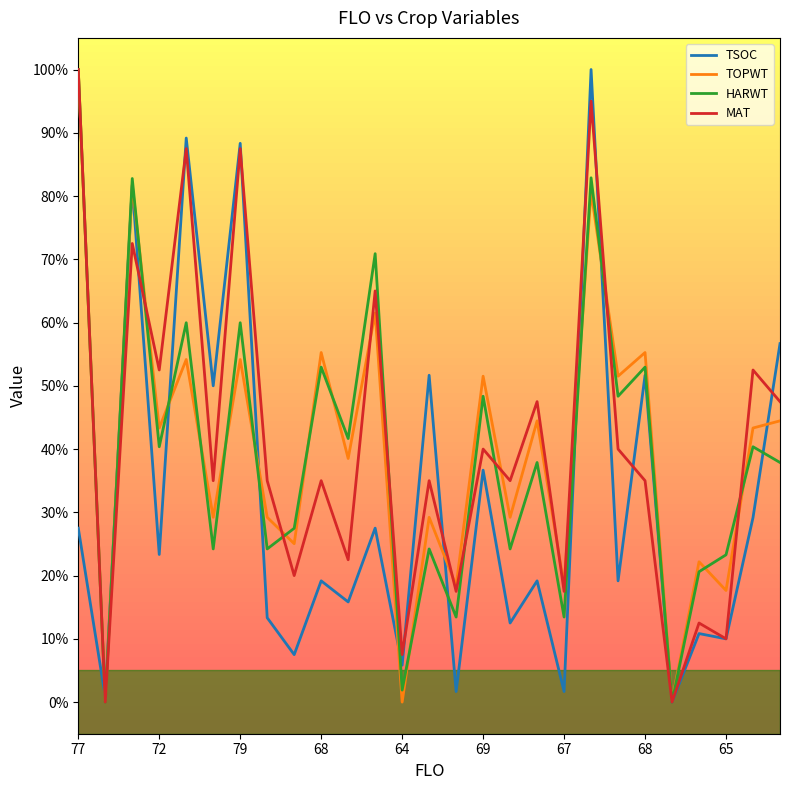

At which category is the sum across all series the highest?

19